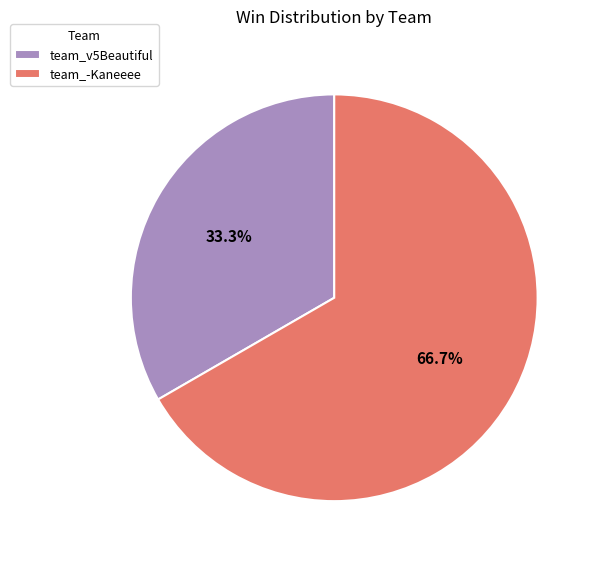

Is it true that team_-Kaneeee is 67% of the pie?

True